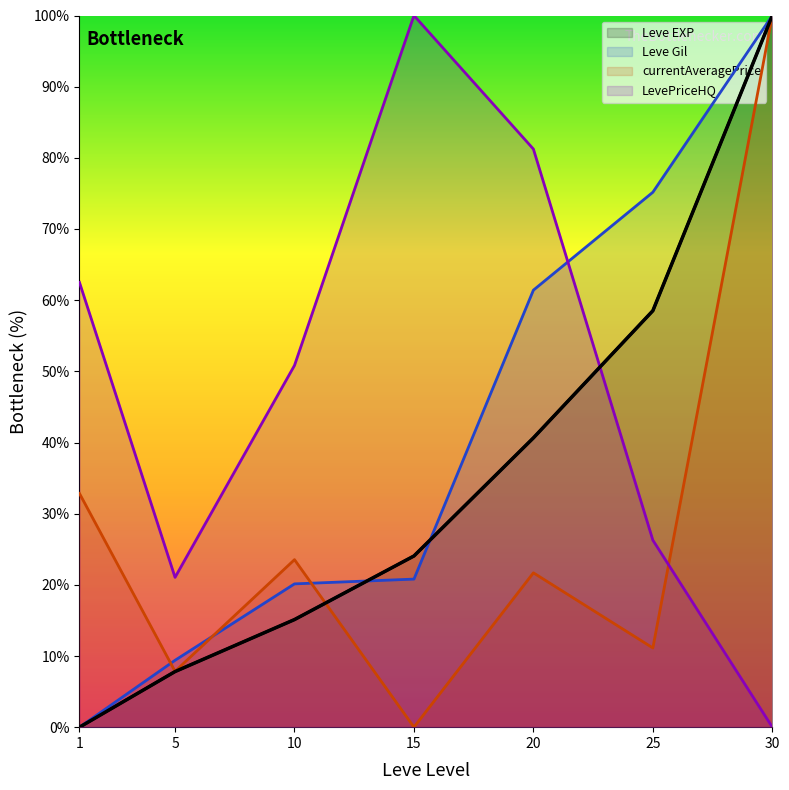

How many intersections are there between LevePriceHQ and currentAveragePrice?

1